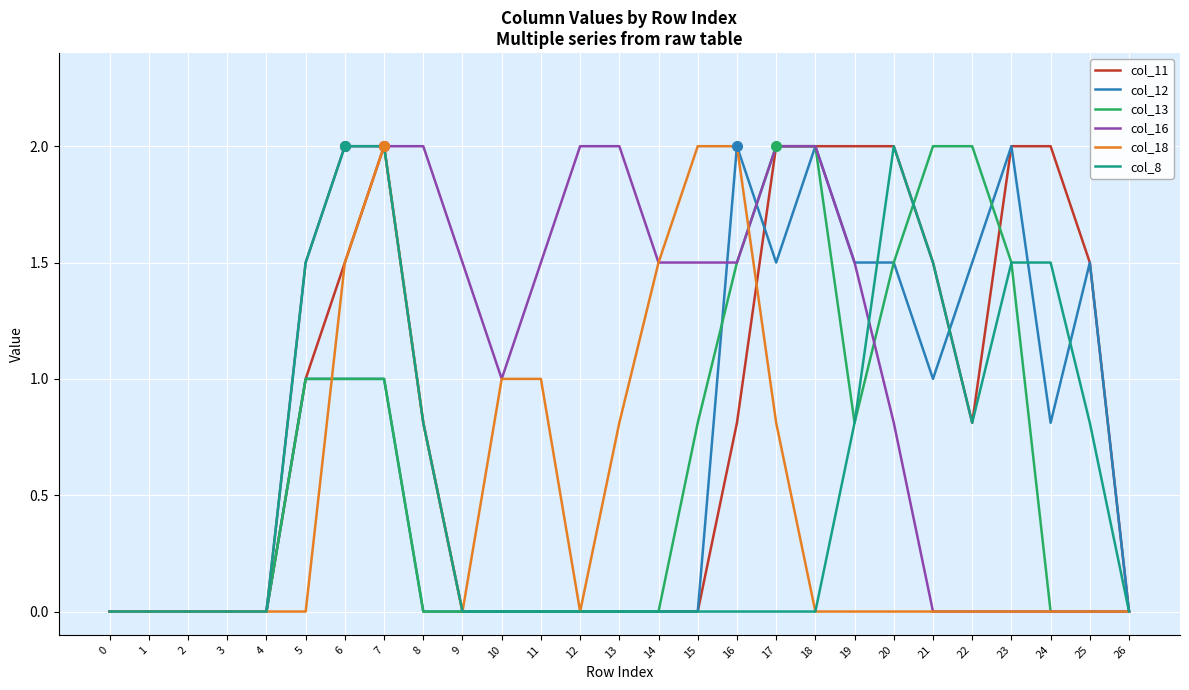

The value of col_8 at 3 is 0.6. True or false?

False